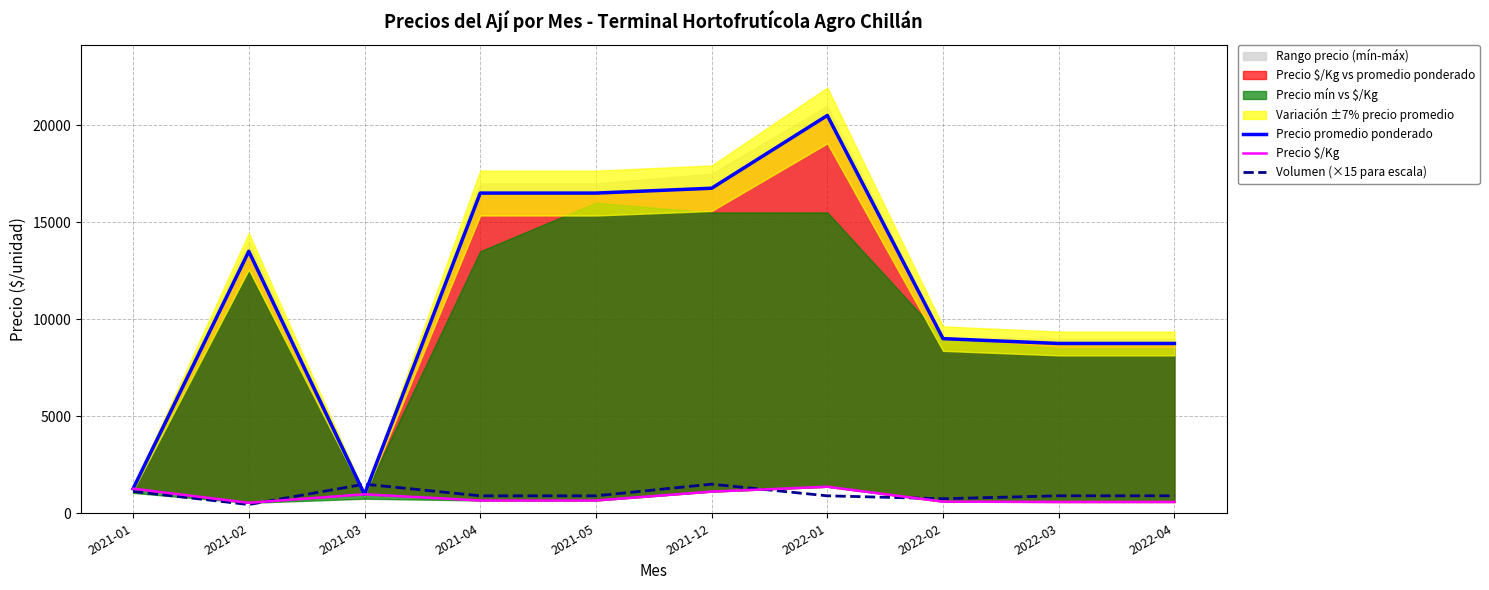

Count the number of categories in the chart.

10